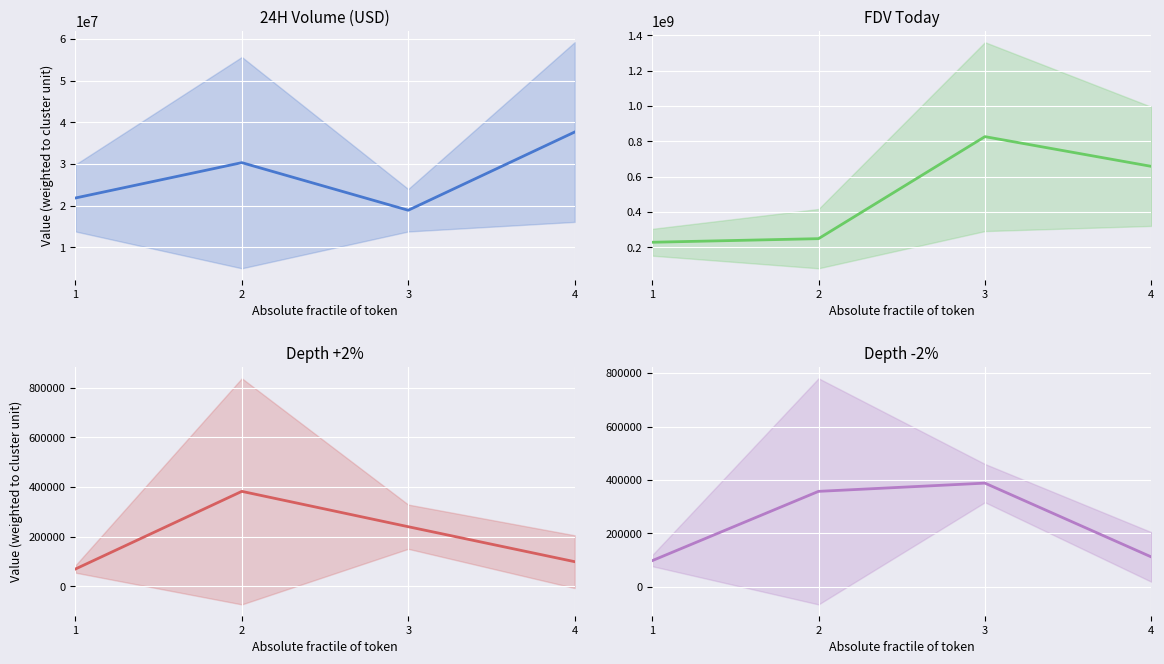

Between which two adjacent categories do Depth -2% and Depth +2% first intersect?

1 and 2